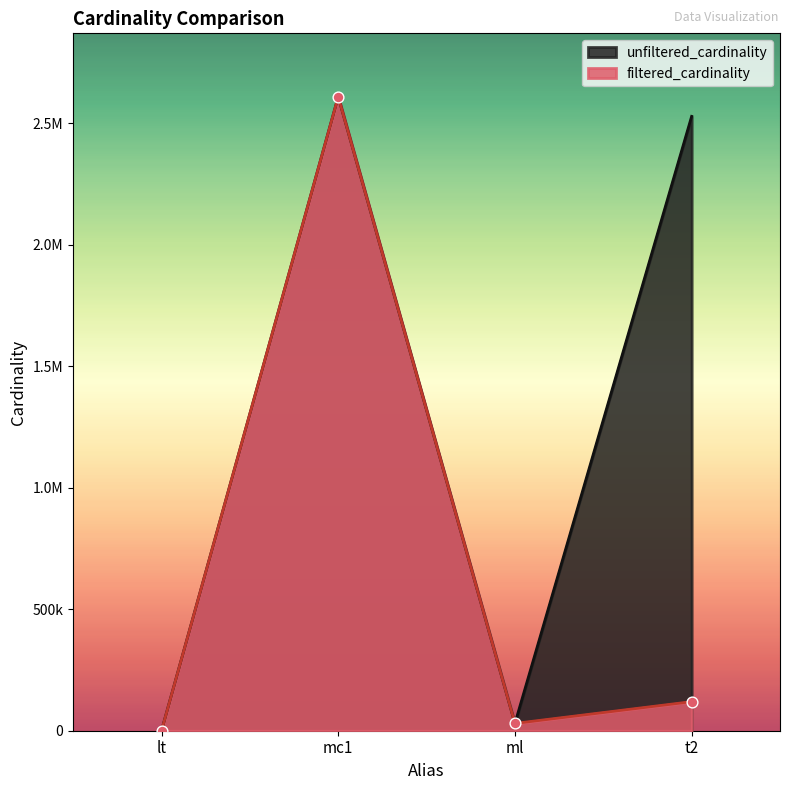

Which series reaches the maximum Y coordinate?

unfiltered_cardinality